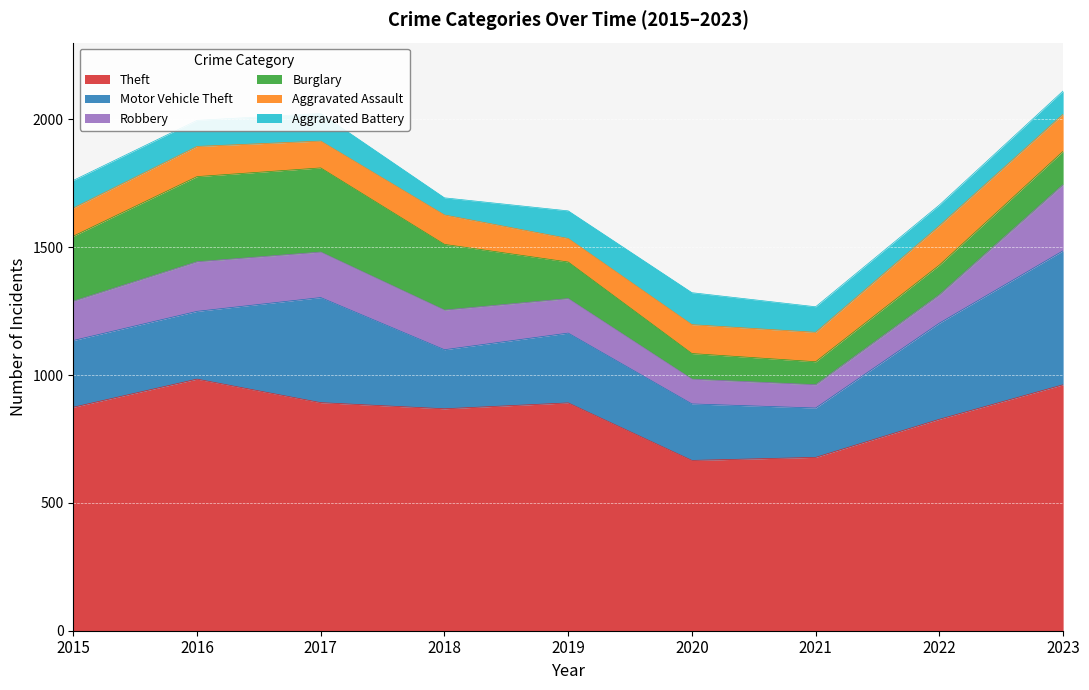

What is the greatest value displayed?

984